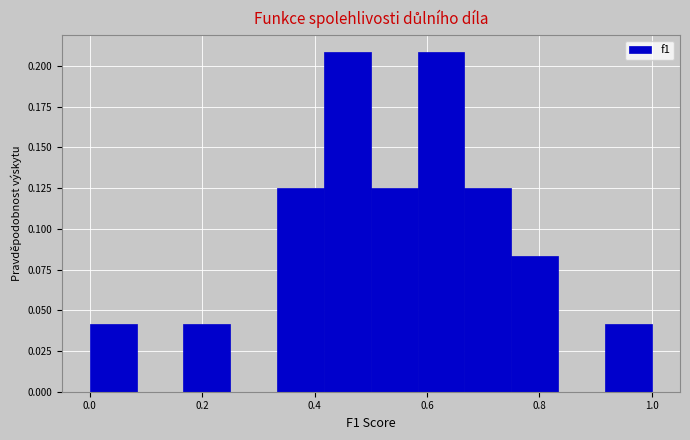

Reading left to right, list every bar in this chart as the range it spans on the x-axis followed by its height. Neither the bar edges nor the heights are printed on the chart, so give them approximately, as read against the axes.

0.00 to 0.08: 0.040
0.08 to 0.16: 0
0.16 to 0.26: 0.040
0.26 to 0.34: 0
0.34 to 0.42: 0.125
0.42 to 0.50: 0.210
0.50 to 0.58: 0.125
0.58 to 0.66: 0.210
0.66 to 0.76: 0.125
0.76 to 0.84: 0.085
0.84 to 0.92: 0
0.92 to 1.00: 0.040